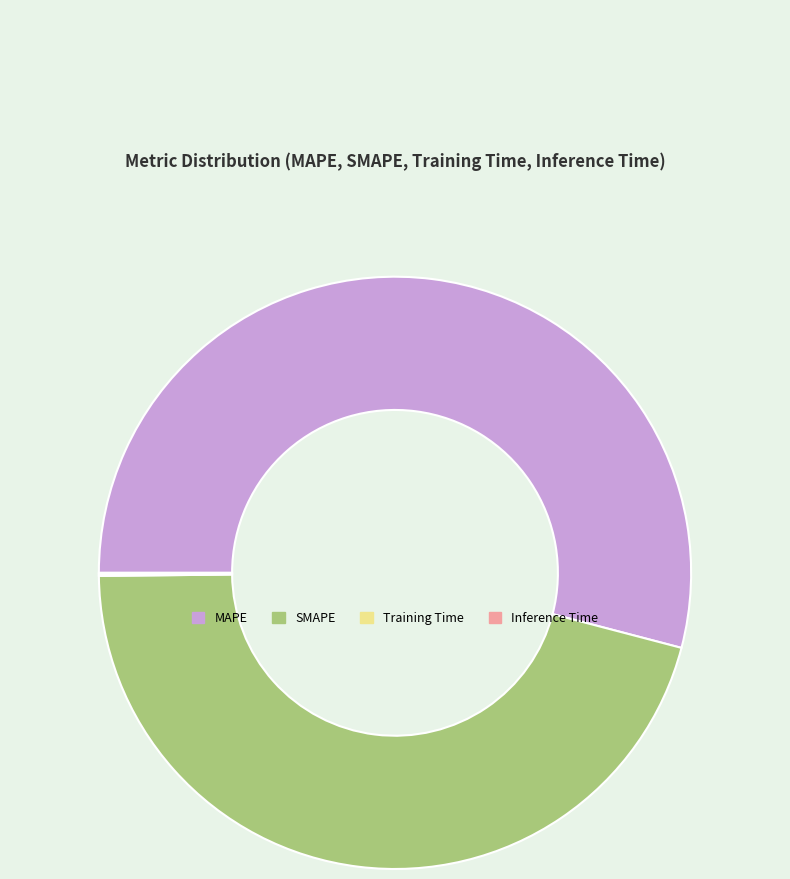

Which slice is the largest?

MAPE